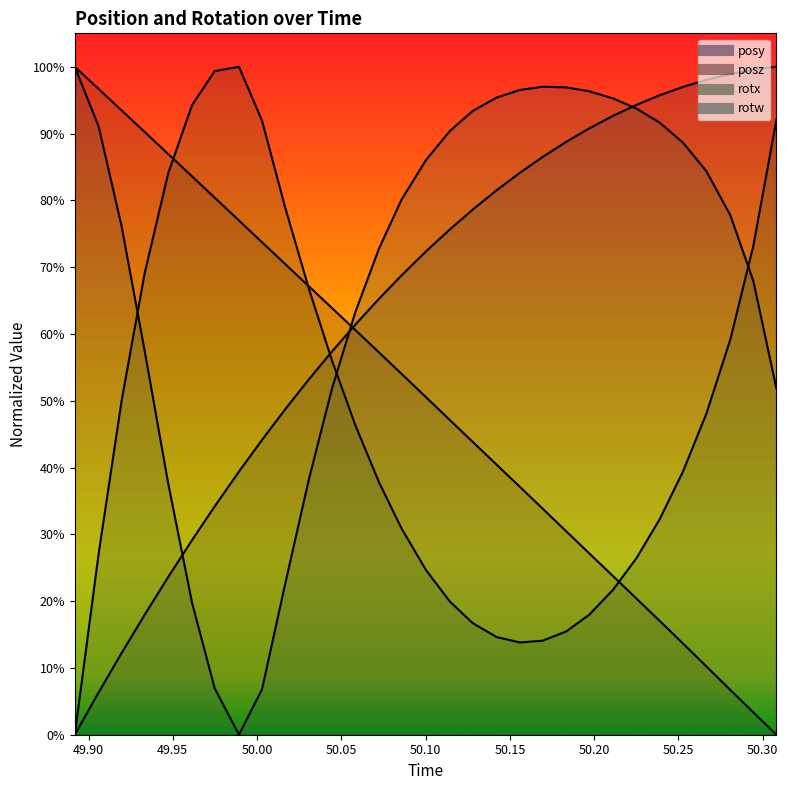

What is the label of the 10th point from the left?

50.0166